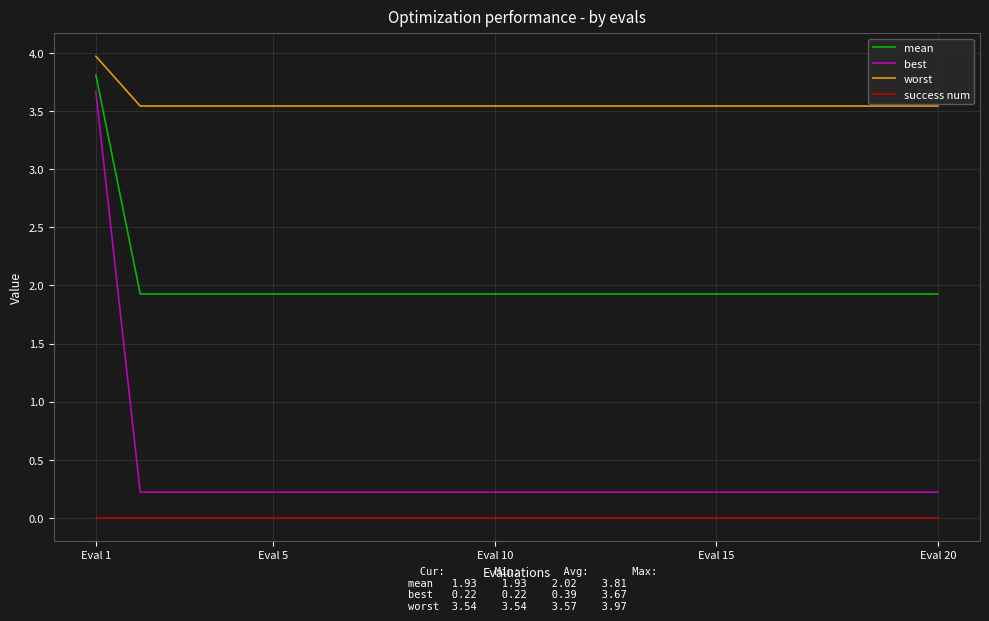

True or false: worst and mean cross at least once.

False